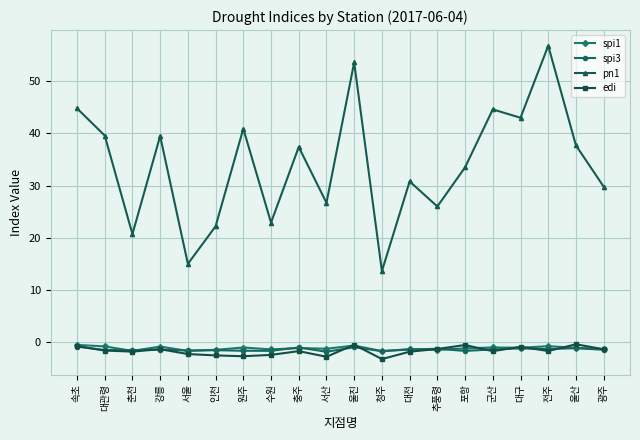

What is the minimum value for spi1?

-1.7